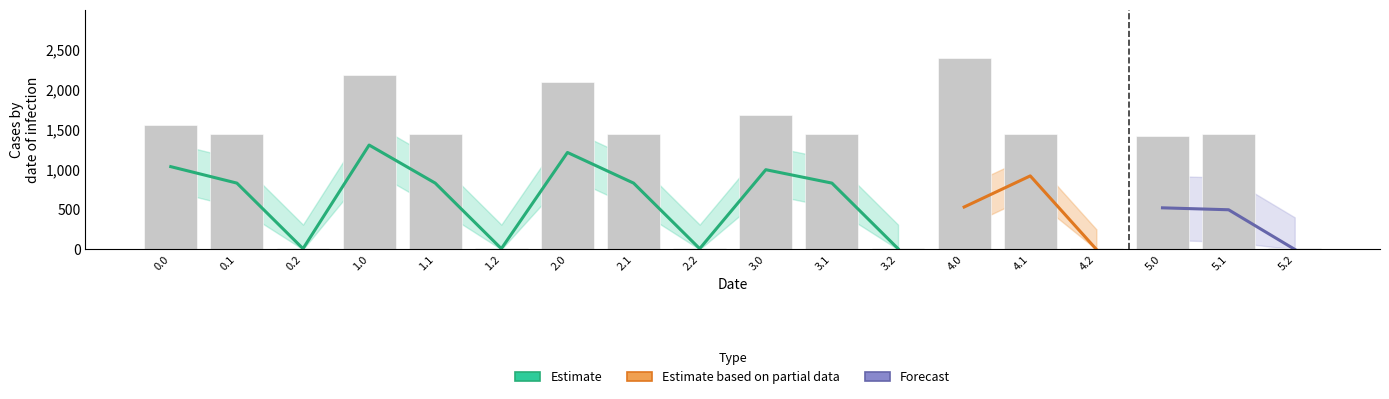

What position from the left is 0.0?

1